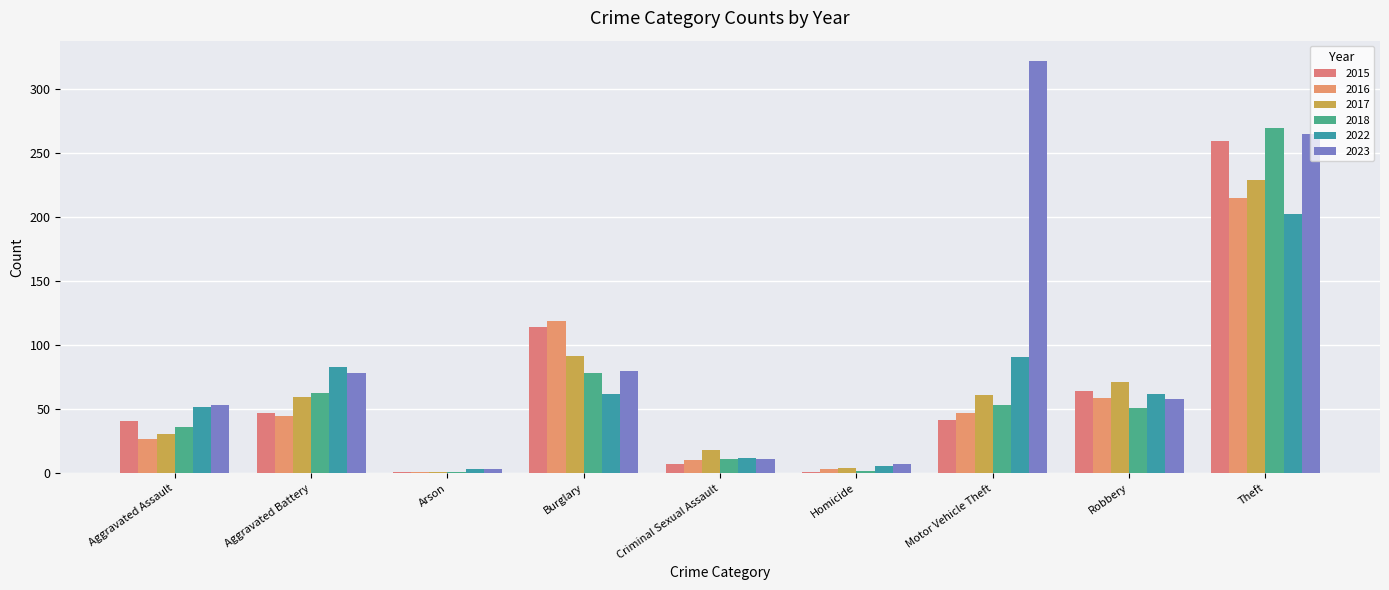

What is the difference between the maximum and minimum values in the 2022 series?

200